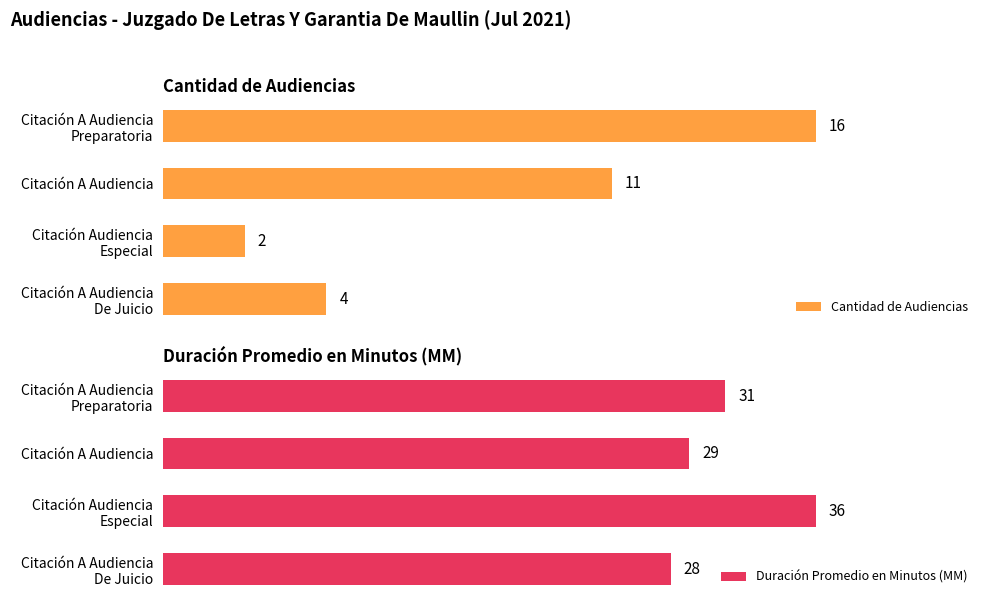

What is the difference between the maximum and minimum values in the Duración Promedio en Minutos (MM) series?

8